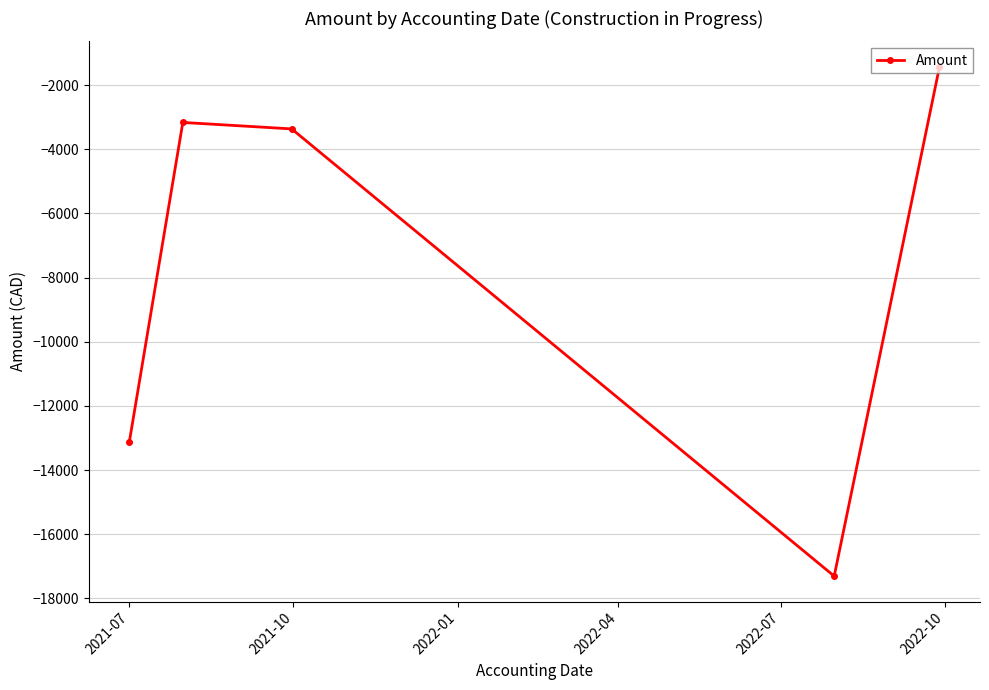

What is the minimum value shown in the chart?

-17304.7